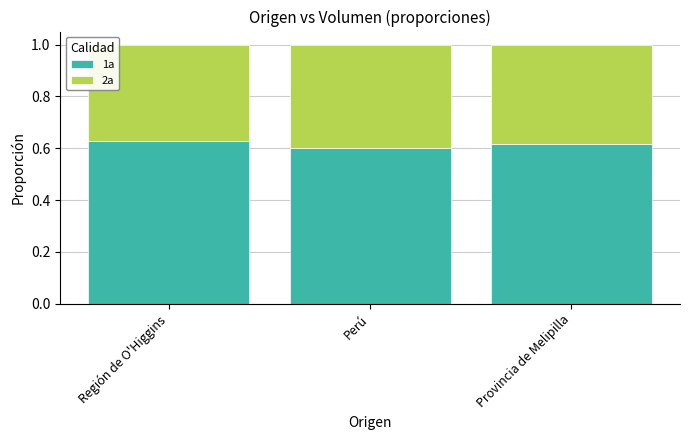

The value of 1a at Perú is 0.6. True or false?

True